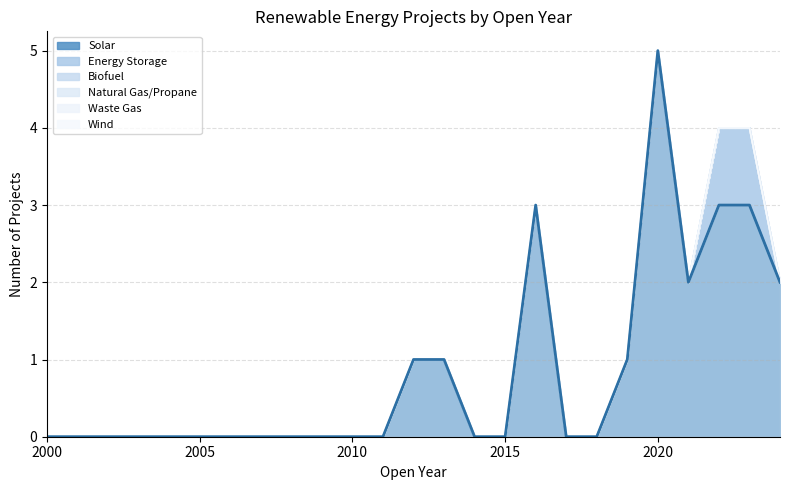

True or false: Natural Gas/Propane and Solar cross at least once.

False